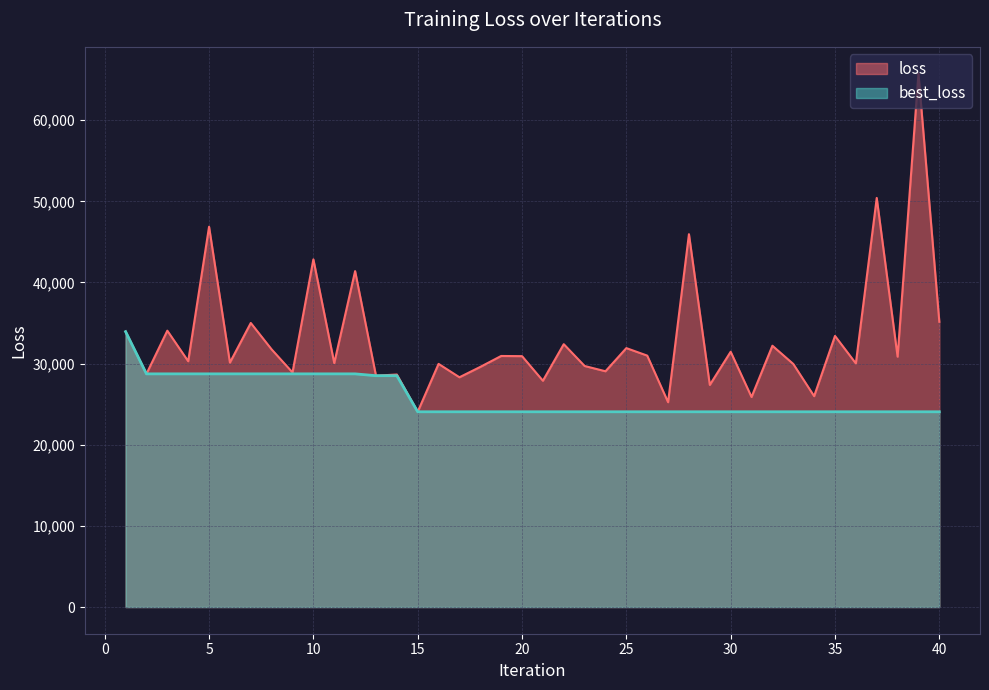

Is it true that loss equals 72107.2 at 28?

False